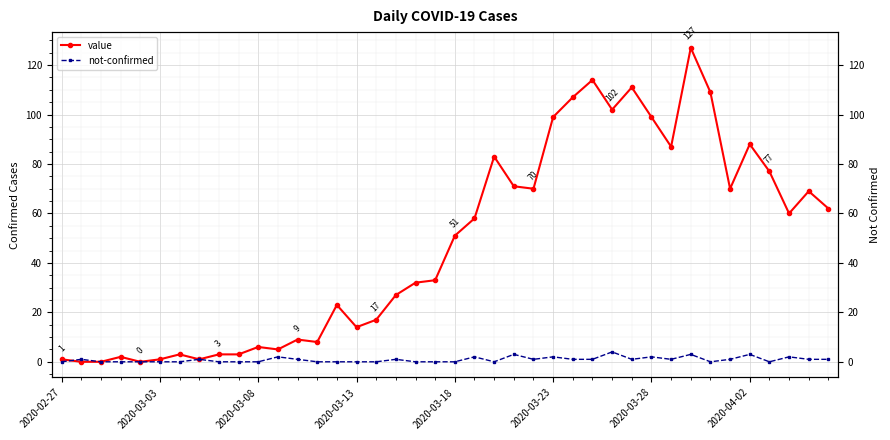

How many data points in value are less than 51?

20